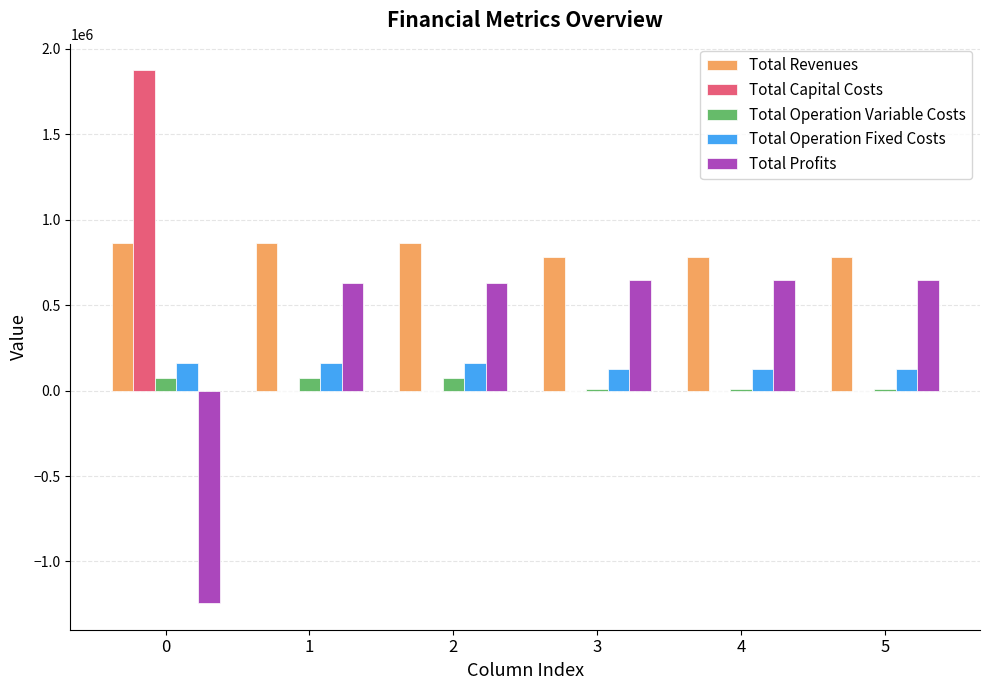

What value does the Total Revenues series have at 1?

862322.0